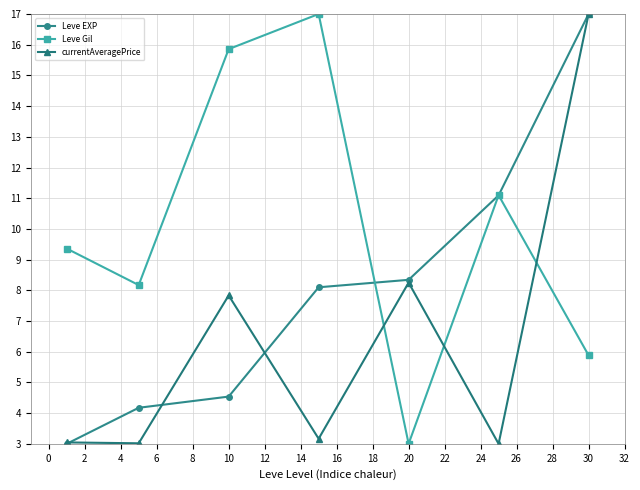

How many values in the Leve Gil series exceed 9?

4